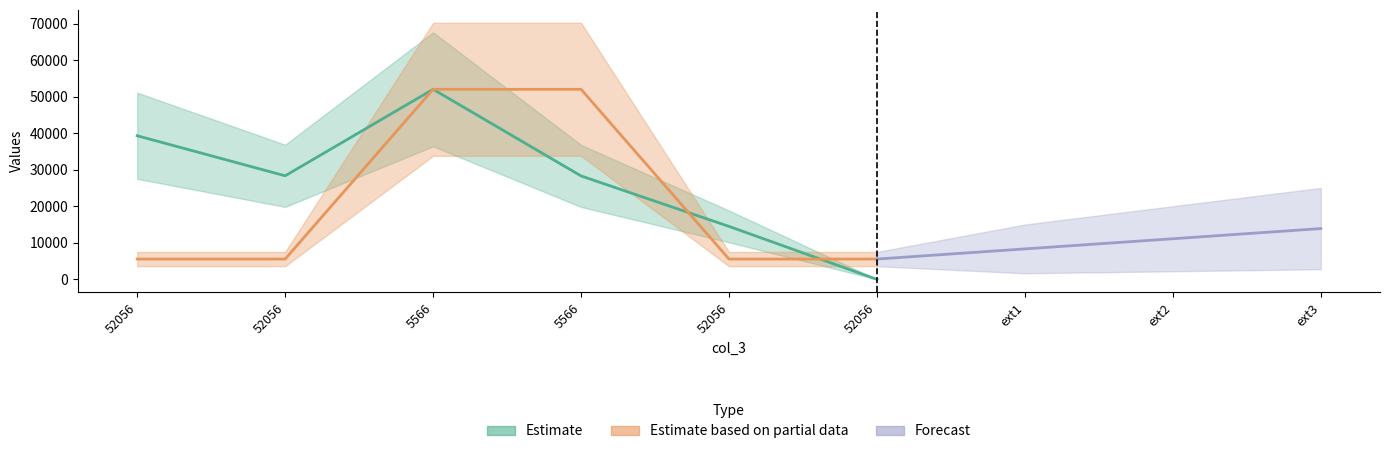

Is it true that col_0 equals 84357.9 at 5566?

False